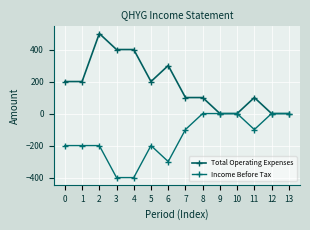

How many interior local peaks does the Total Operating Expenses series have?

3